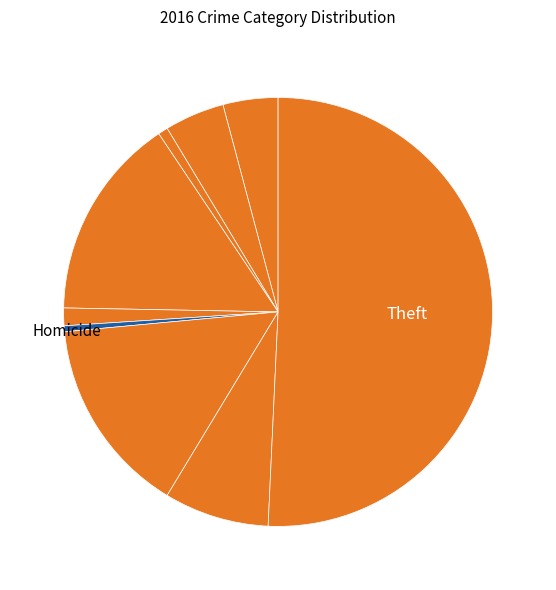

How many segments does this pie chart have?

9